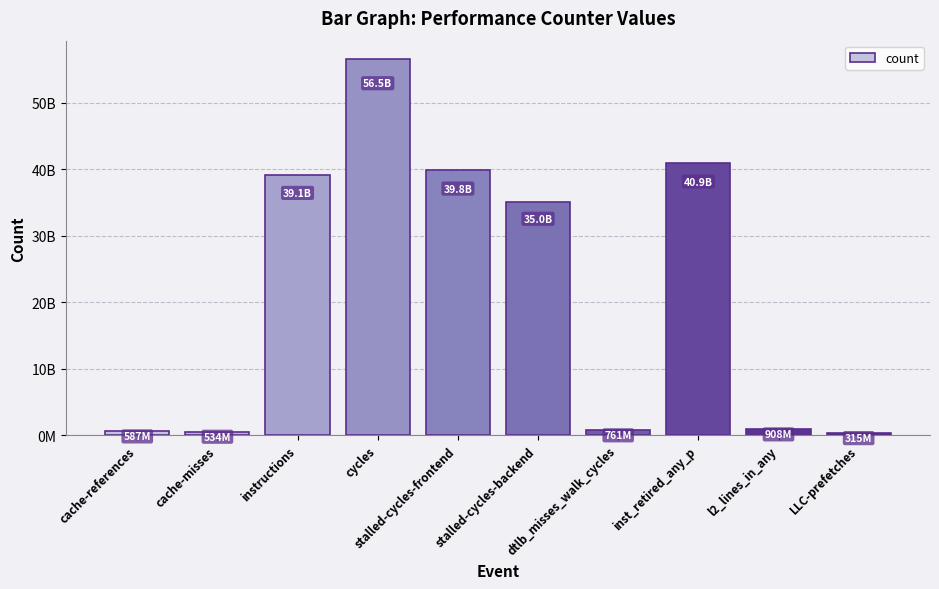

What is the label of the 7th bar from the left?

dtlb_misses_walk_cycles